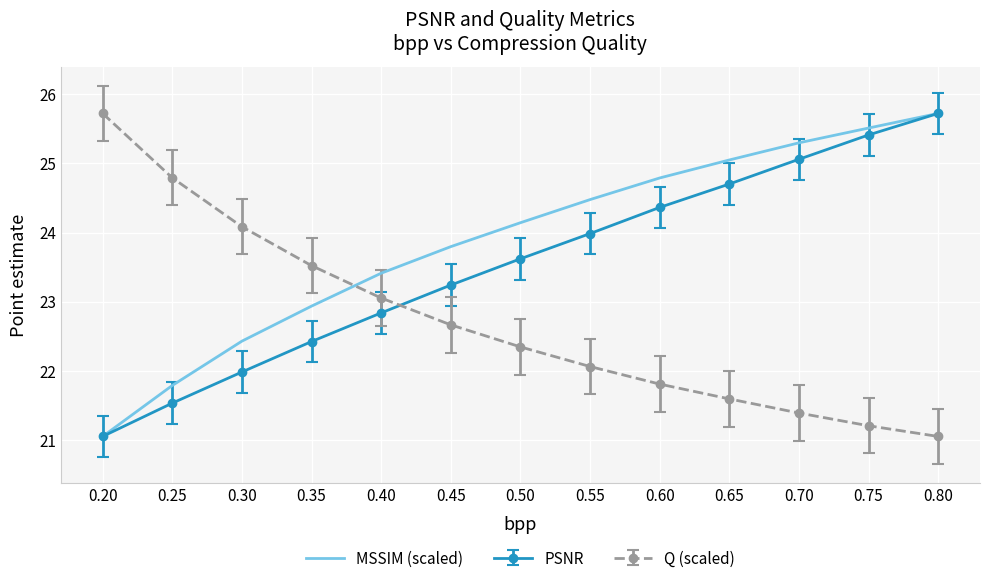

Rank the series by their average value, from highest to lowest.

MSSIM (scaled), PSNR, Q (scaled)